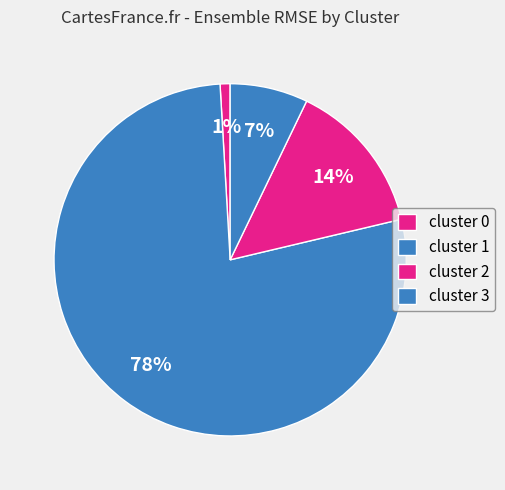

Is there a majority slice in this chart?

Yes